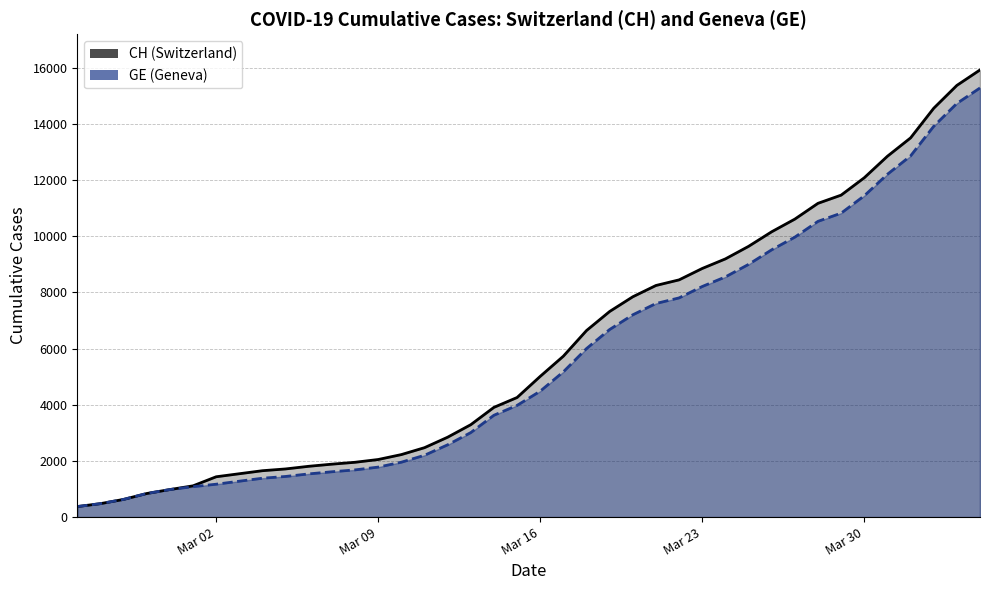

Count the number of data series in this chart.

2